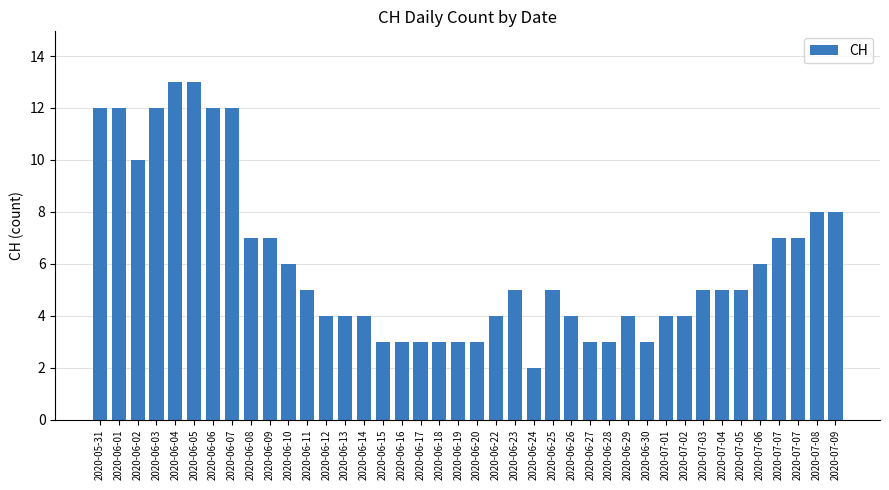

How many categories are shown in the chart?

40